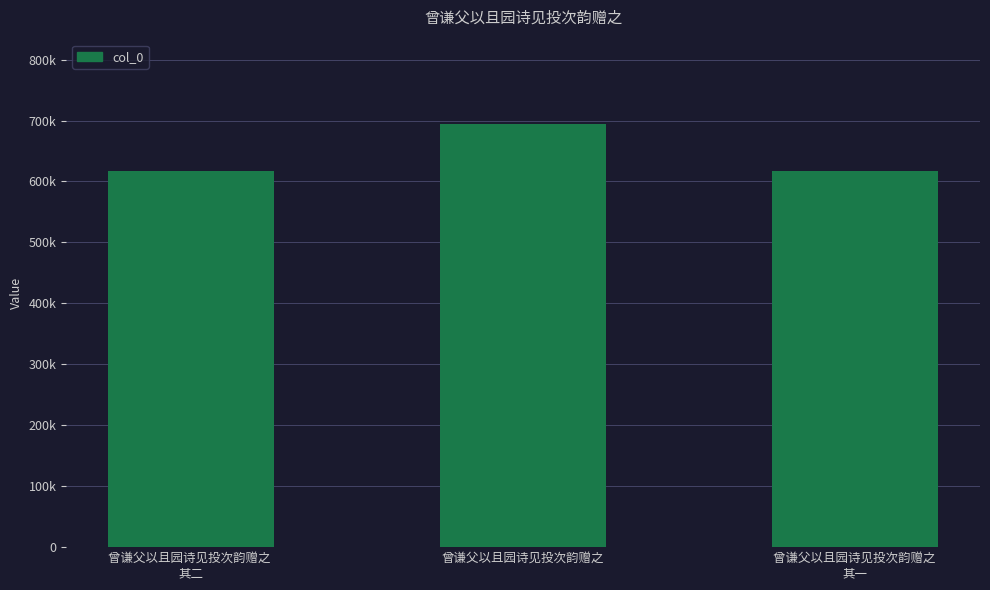

Which category has the lowest value across all series?

曾谦父以且园诗见投次韵赠之 
其一